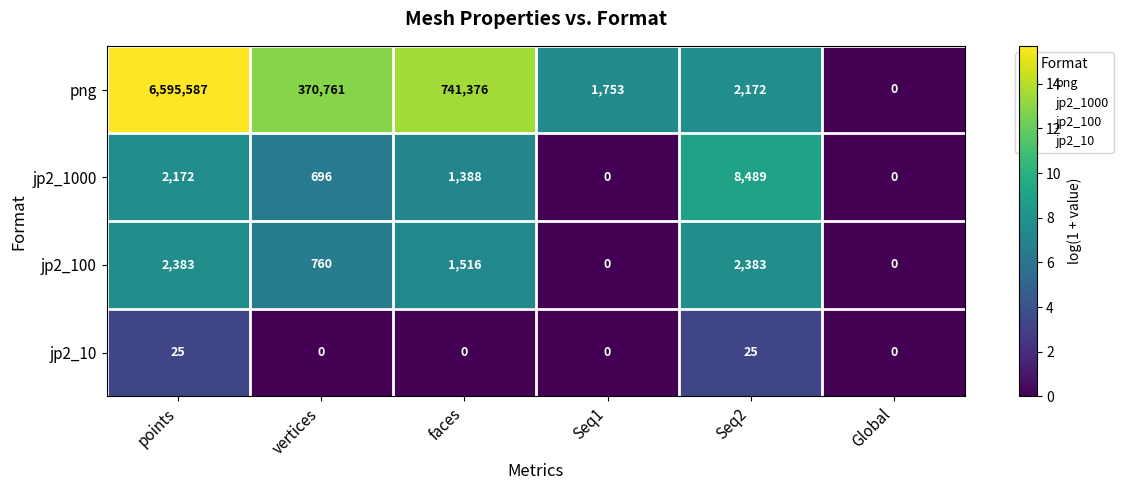

Rank the series at Seq2 from highest to lowest value.

jp2_1000, jp2_100, png, jp2_10